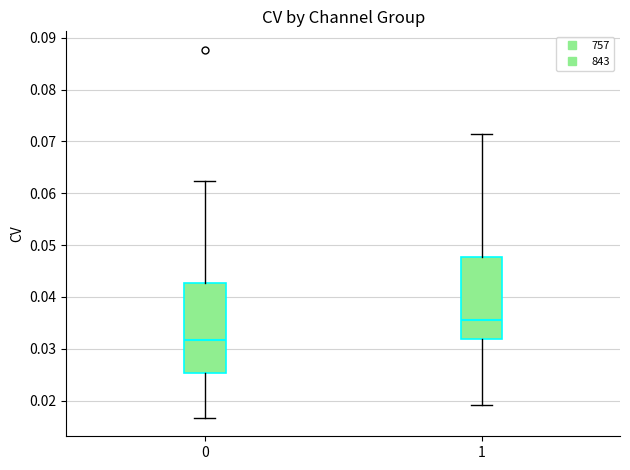

Reading left to right, read every box against the y-axis: the position of its median line, the range the box covers, and the ends of its whiskers. The values are not printed on the chart, so give them approximately, as read against the axis.

0: median 0.032, box 0.025 to 0.043, whiskers 0.017 to 0.062
1: median 0.036, box 0.032 to 0.048, whiskers 0.019 to 0.071